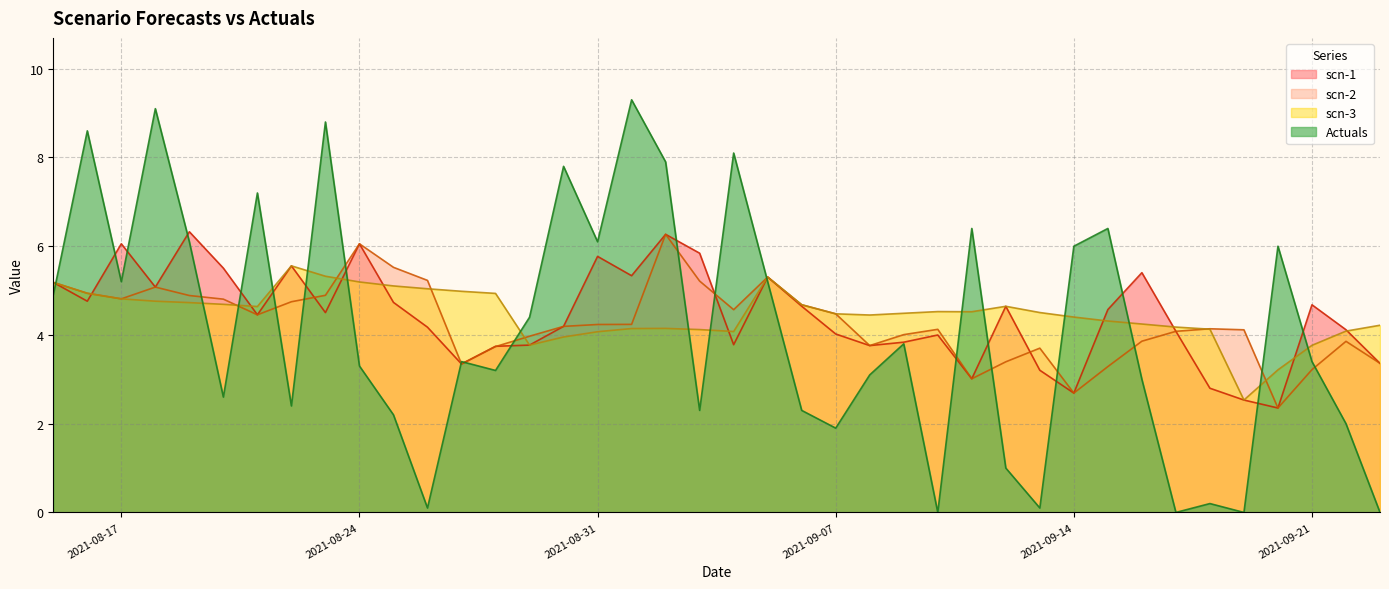

Is it true that scn-3 equals 1.0 at 2021-09-14?

False